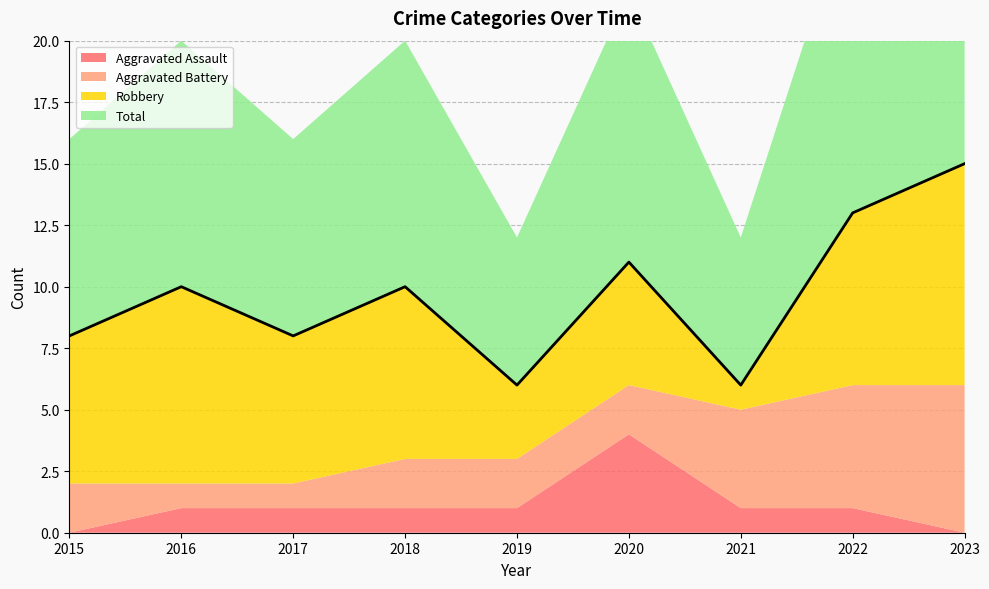

What is the value of the Robbery point at the 8th from the left?

7